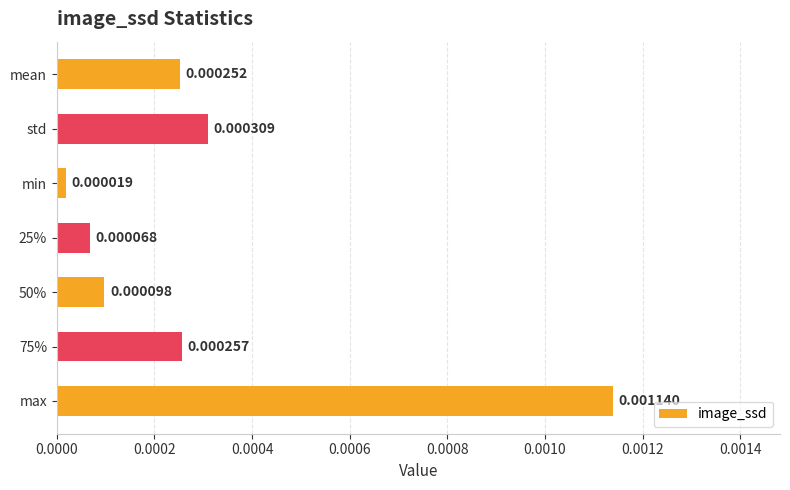

At which label is the value closest to 0?

min